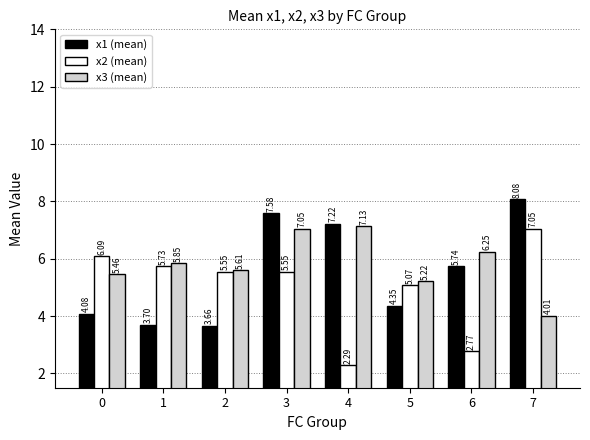

List the series in order of their peak value, highest first.

x1 (mean), x3 (mean), x2 (mean)